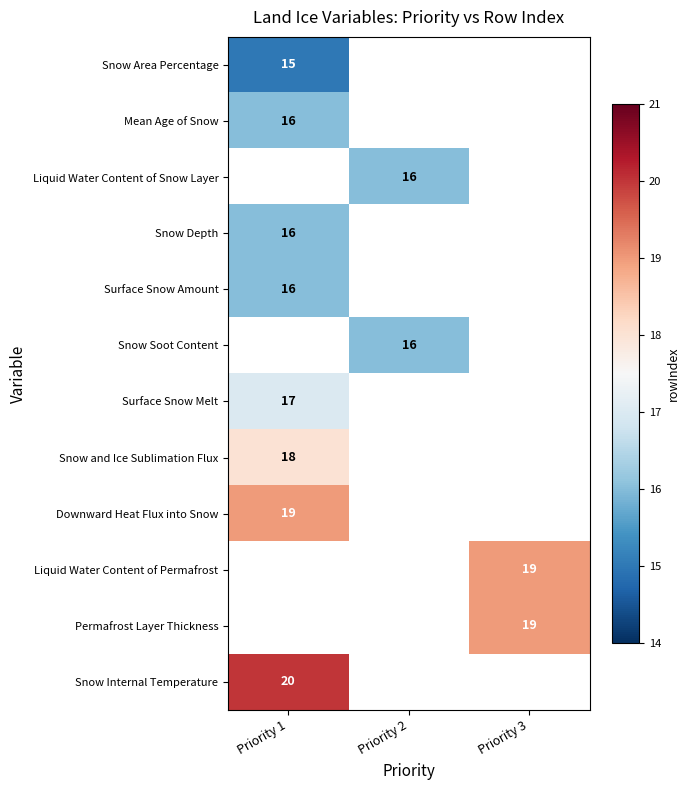

The value of Liquid Water Content of Permafrost at Priority 3 is 30. True or false?

False